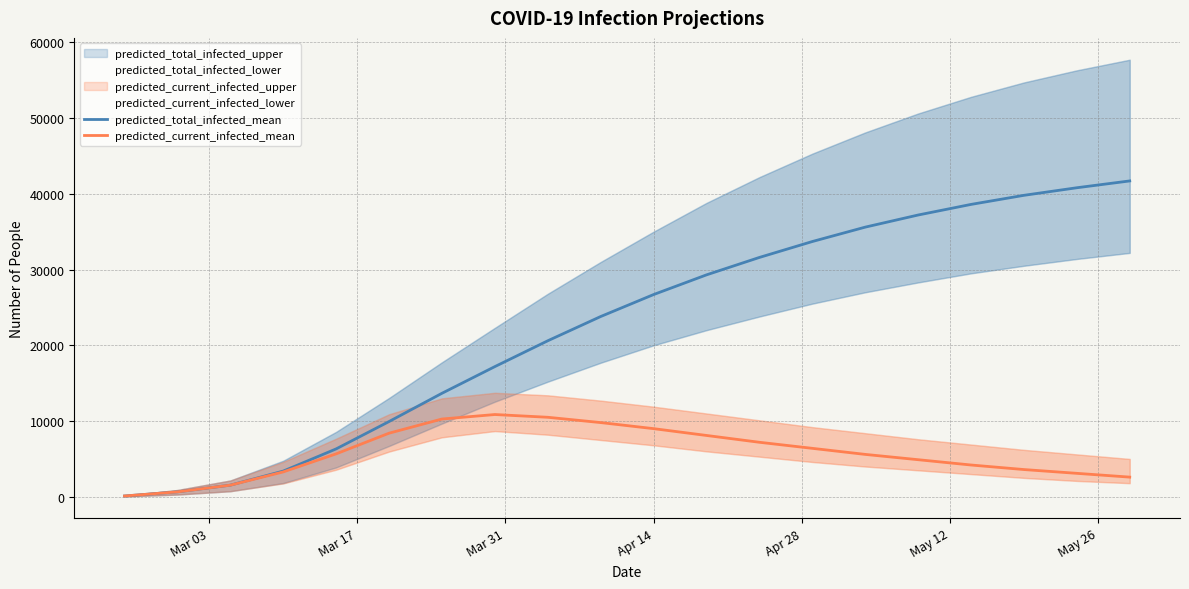

True or false: predicted_current_infected_mean and predicted_total_infected_mean intersect in this chart.

False